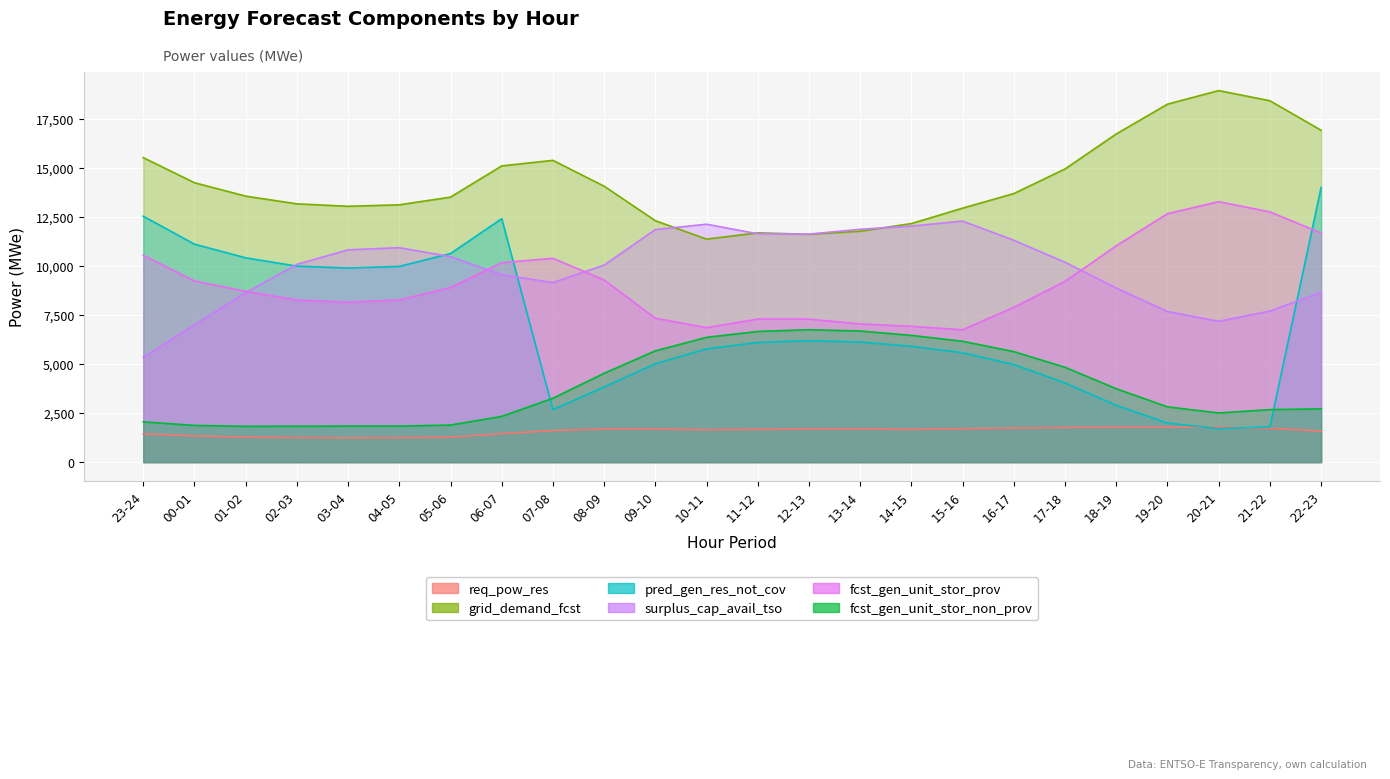

Rank the series at 05-06 from lowest to highest value.

req_pow_res, fcst_gen_unit_stor_non_prov, fcst_gen_unit_stor_prov, surplus_cap_avail_tso, pred_gen_res_not_cov, grid_demand_fcst